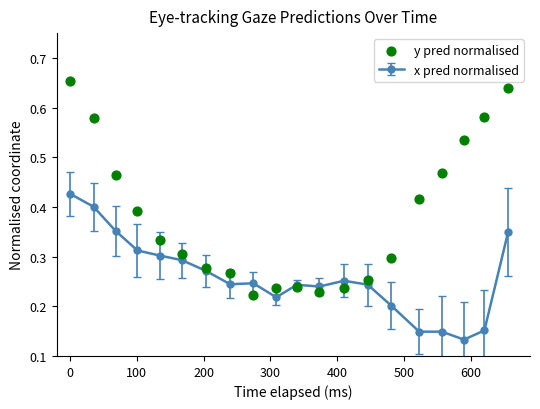

True or false: x pred normalised has more than 0 interior local peaks.

True